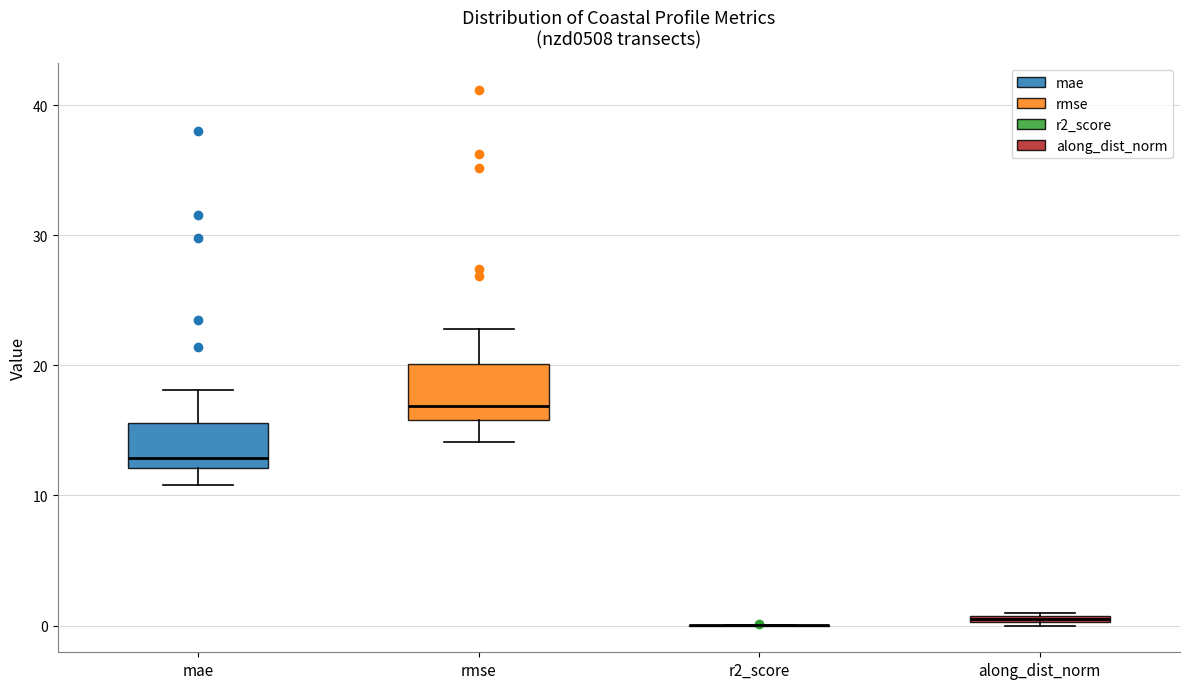

Where does the upper whisker of the box for mae end on the y-axis? The values are not printed on the chart, so give them approximately, as read against the axis.

18